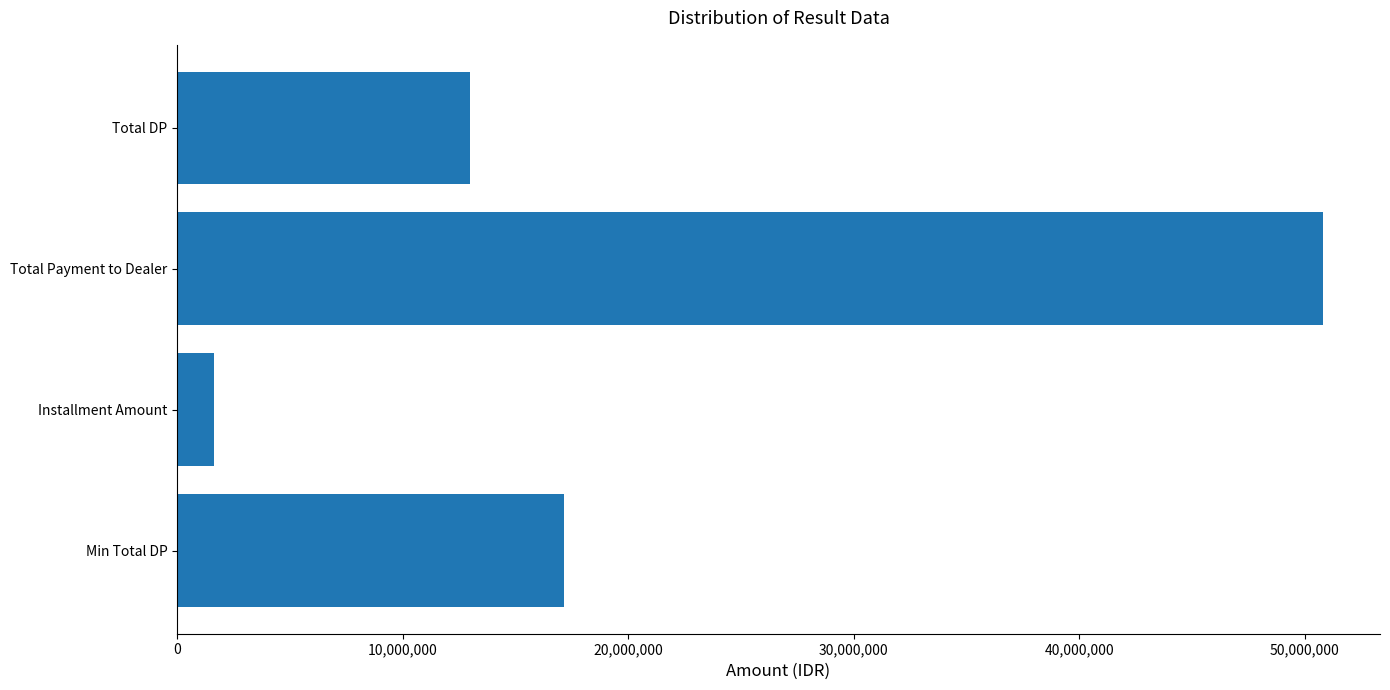

Which label corresponds to the smallest value in the chart?

Installment Amount